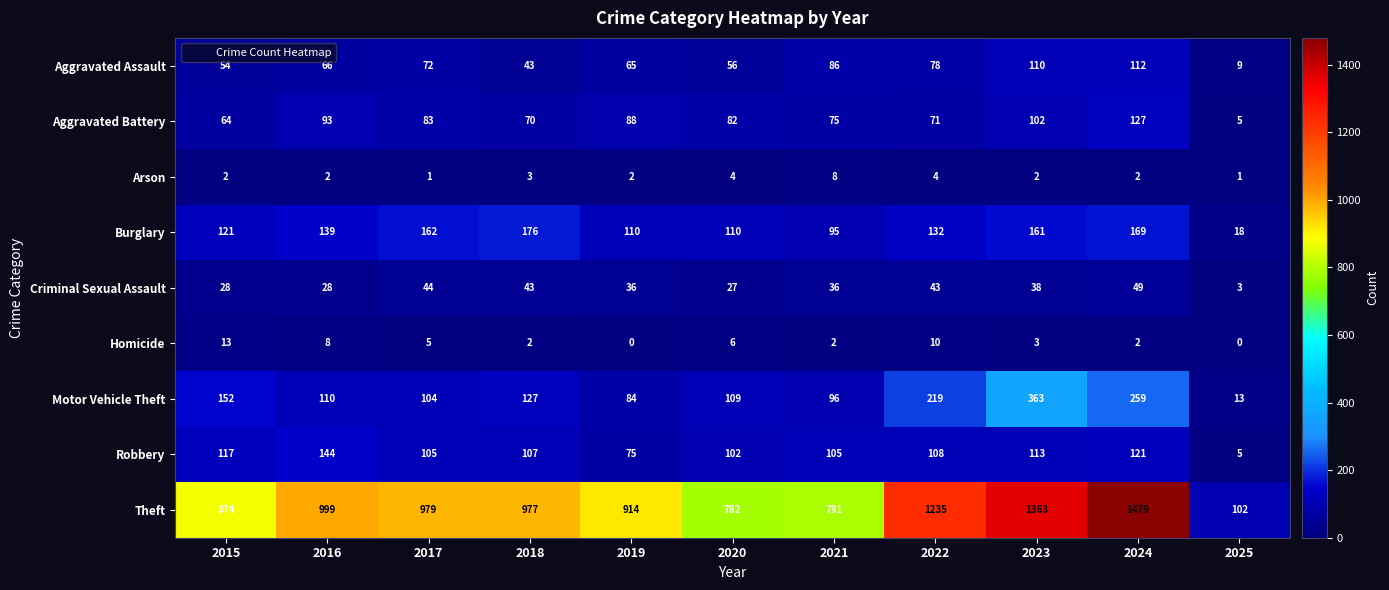

What is the highest value of the Homicide series?

13